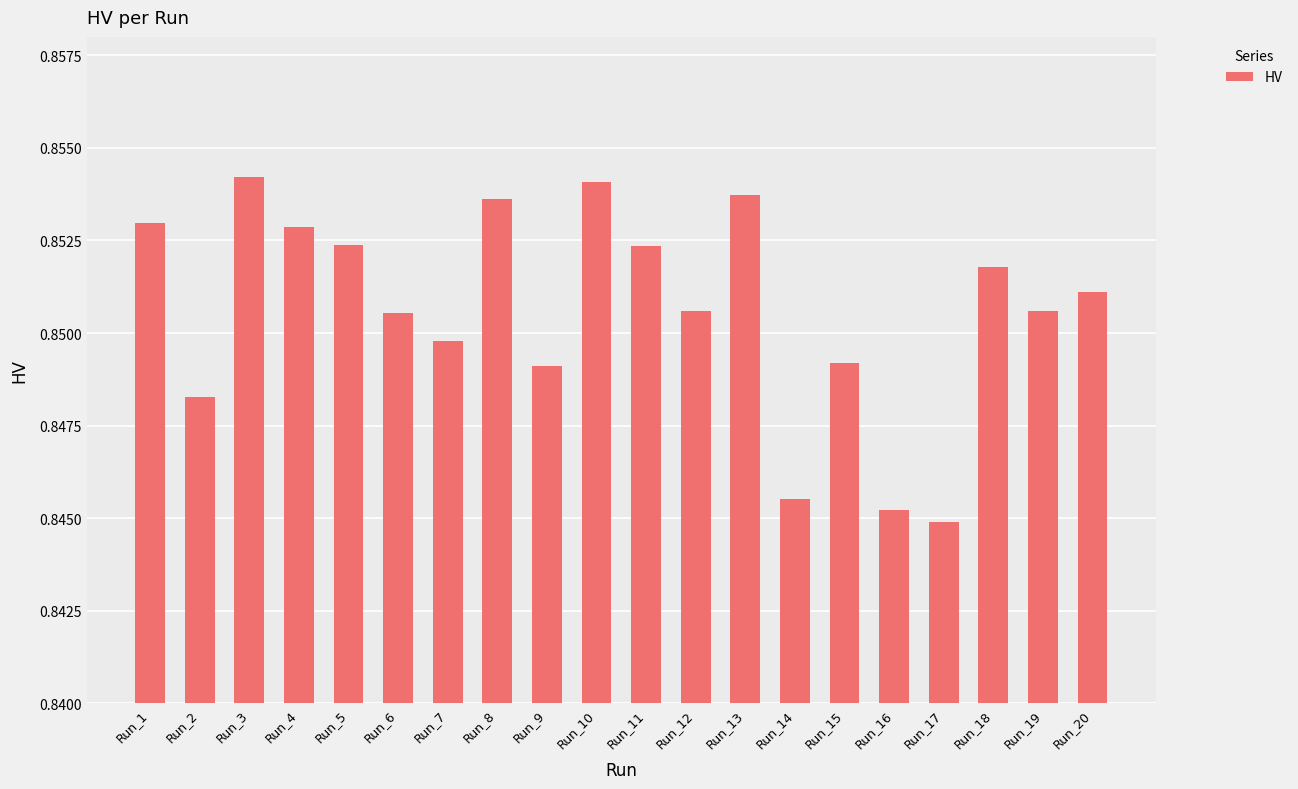

Are the bars grouped side by side (vs. stacked)?

No